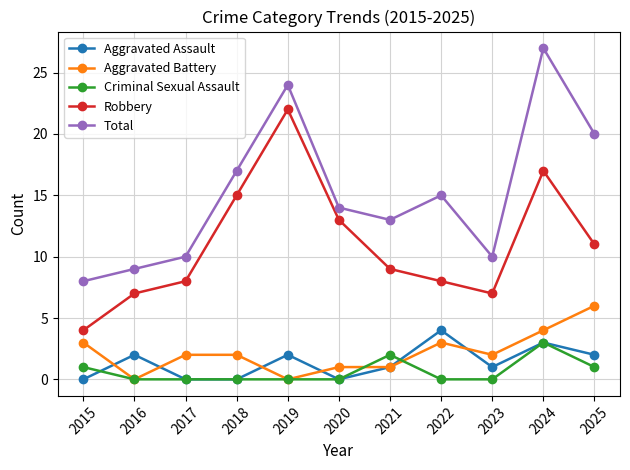

At which category is the sum across all series the highest?

2024